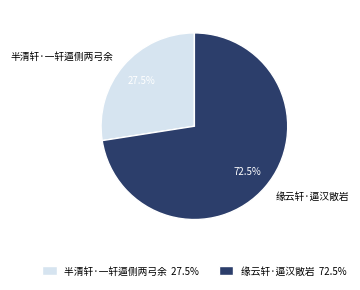

Is it true that 缘云轩·逼汉敞岩 is 80% of the pie?

False